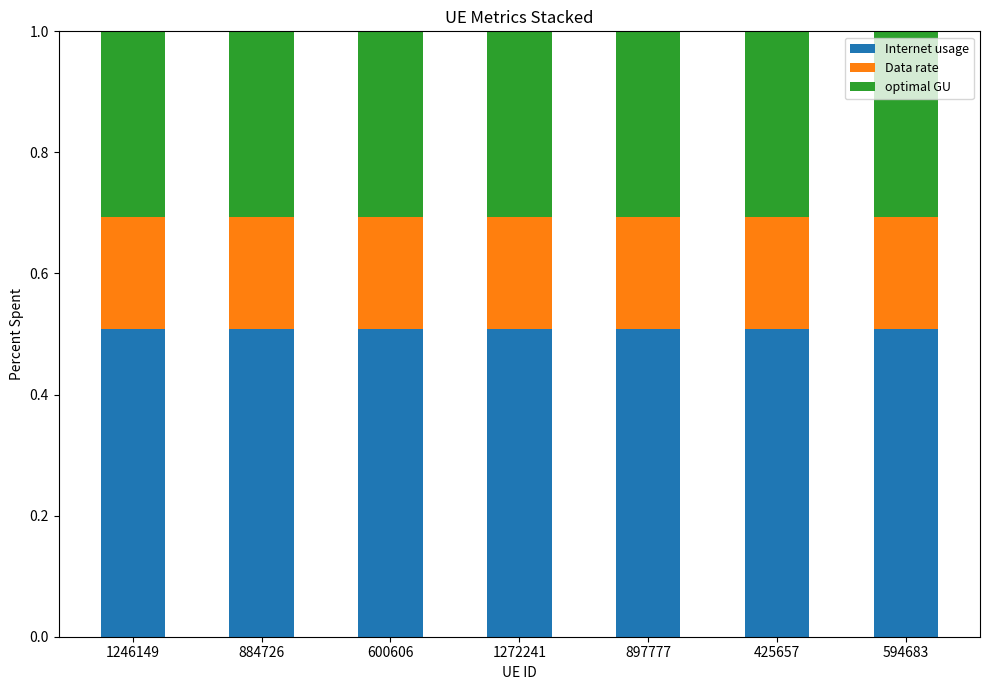

What is the total value across all series at 594683?

1.0